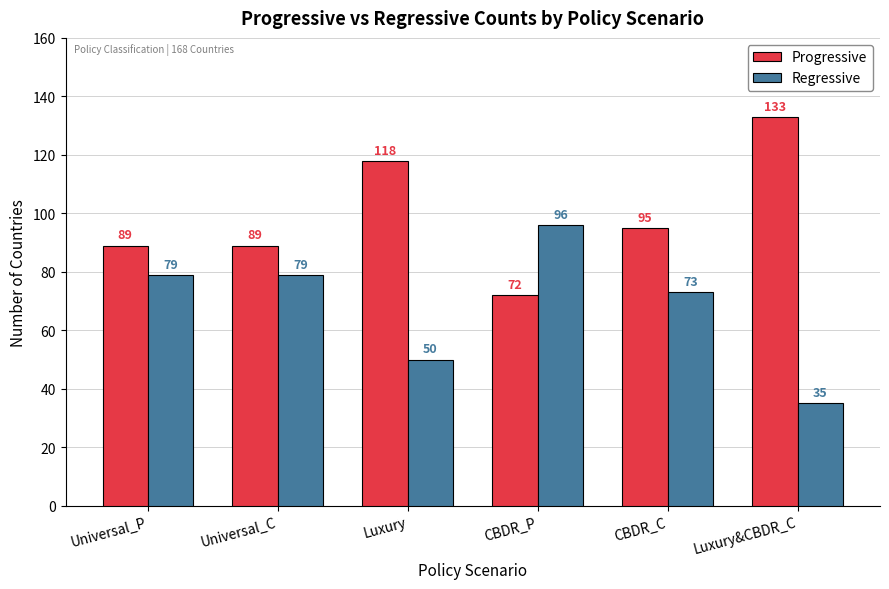

Reading left to right, transcribe all the data shown in this chart.

Progressive: Universal_P=89	Universal_C=89	Luxury=118	CBDR_P=72	CBDR_C=95	Luxury&CBDR_C=133
Regressive: Universal_P=79	Universal_C=79	Luxury=50	CBDR_P=96	CBDR_C=73	Luxury&CBDR_C=35